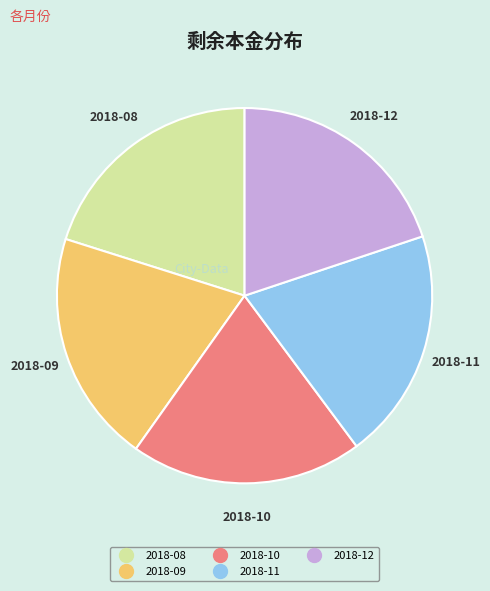

How many segments does this pie chart have?

5